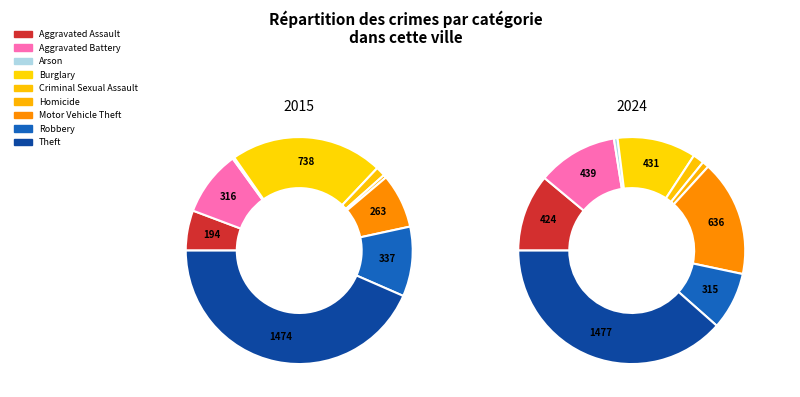

What is the difference between the highest and lowest values at 2?

11